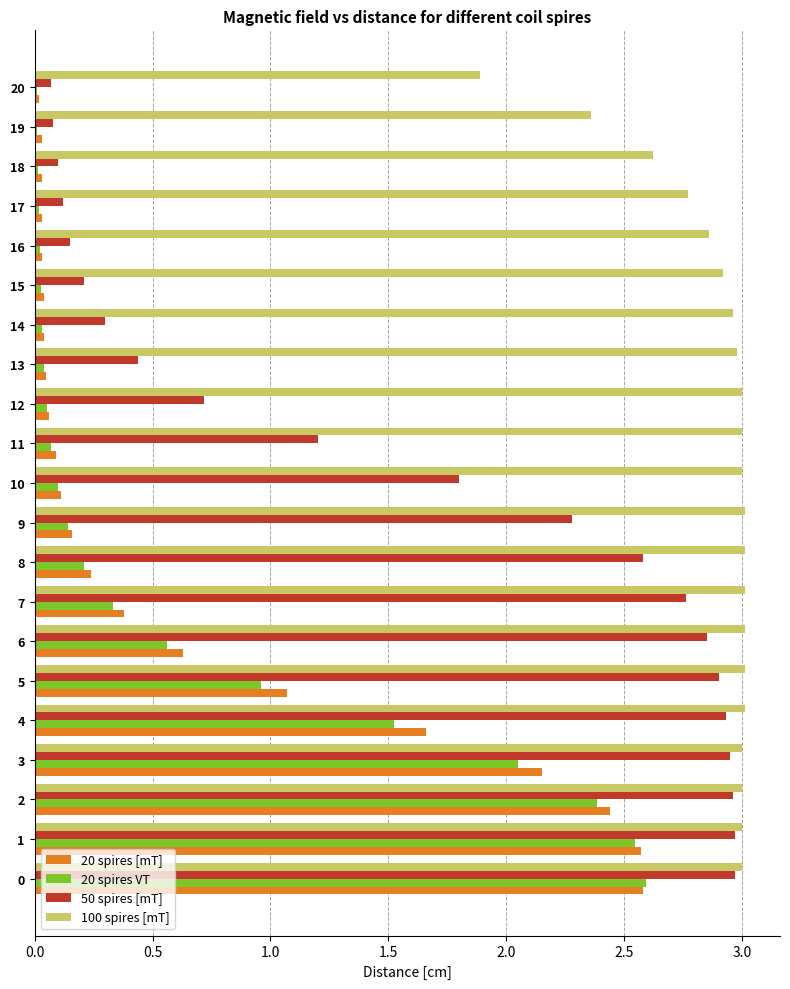

What is the average value of the 50 spires [mT] series?

1.6